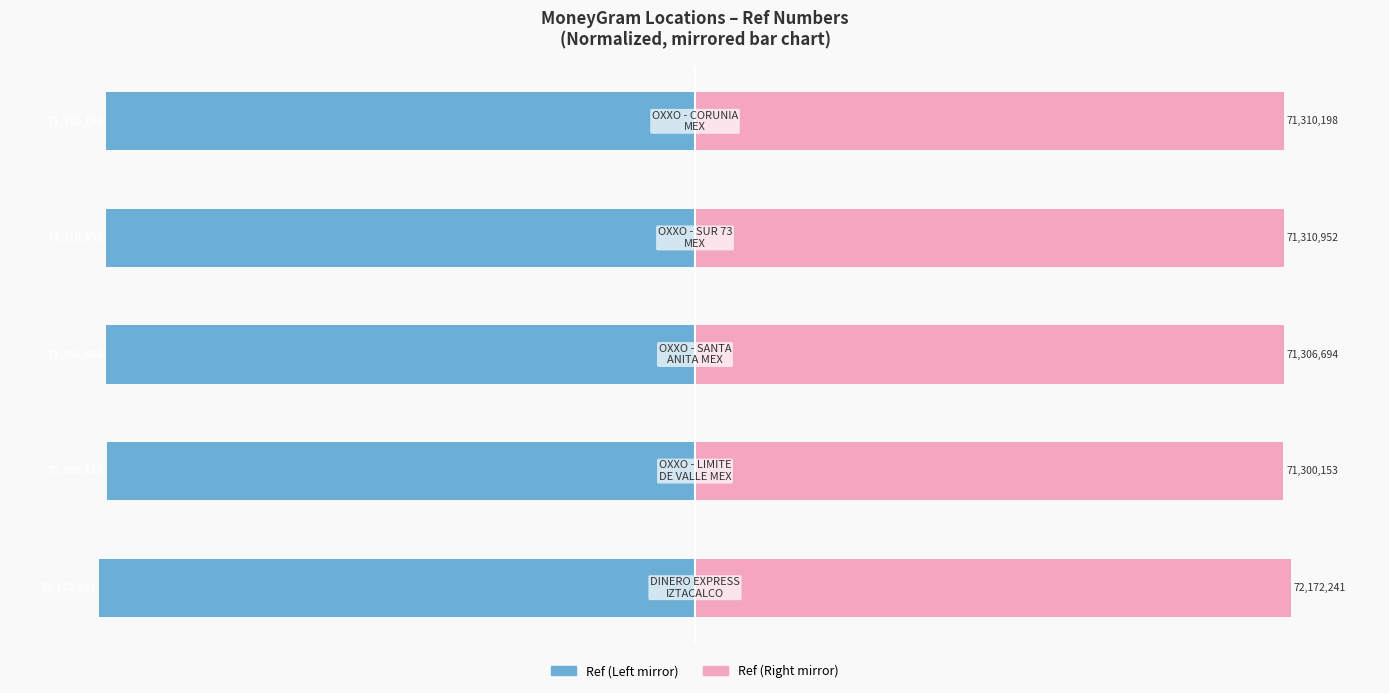

Reading right to left, transcribe all the data shown in this chart.

Ref (Left): -98.8	-98.8	-98.8	-98.8	-100.0
Ref (Right): 98.8	98.8	98.8	98.8	100.0